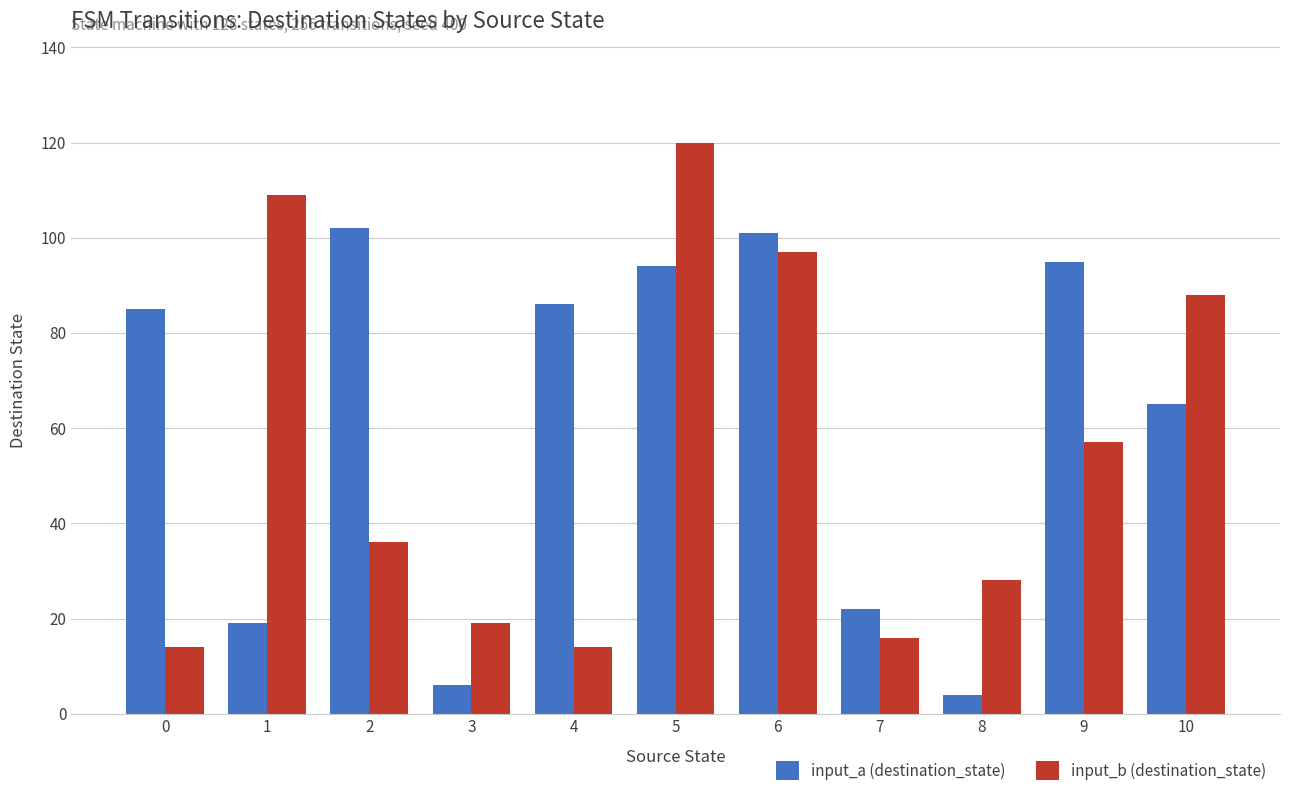

How many data points does each series have?

11